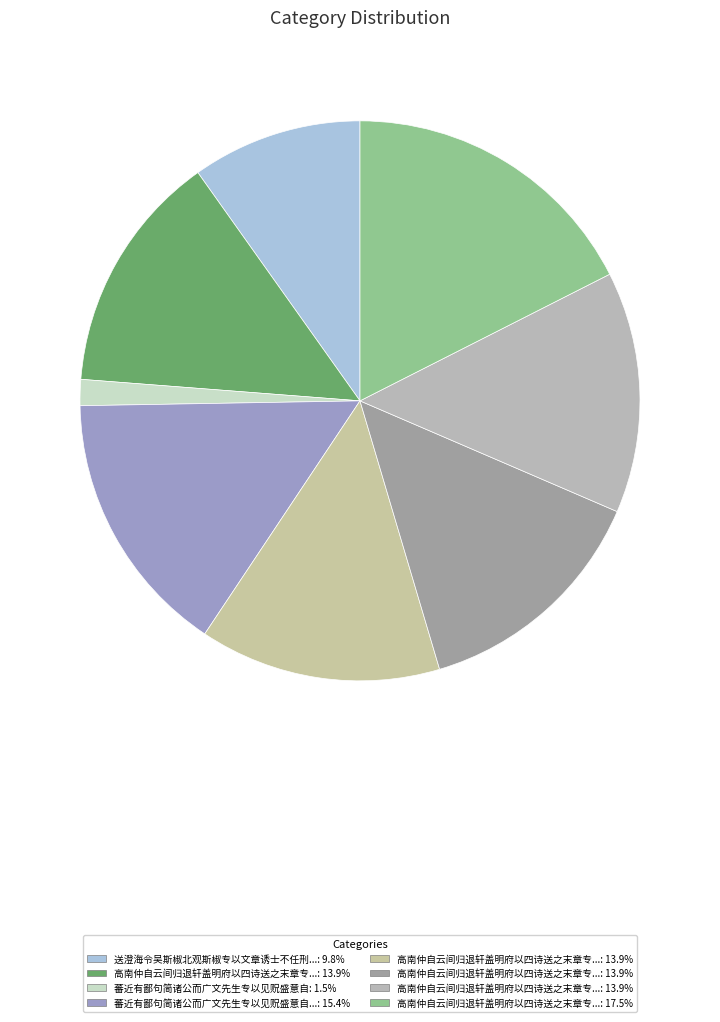

Is there a majority slice in this chart?

No